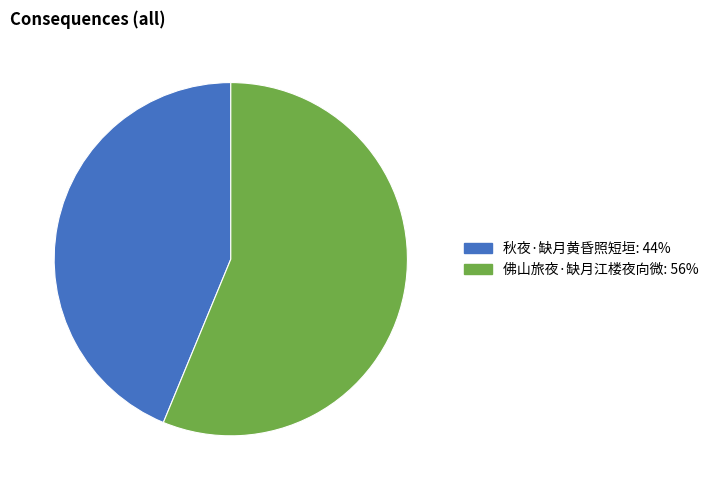

How many segments does this pie chart have?

2